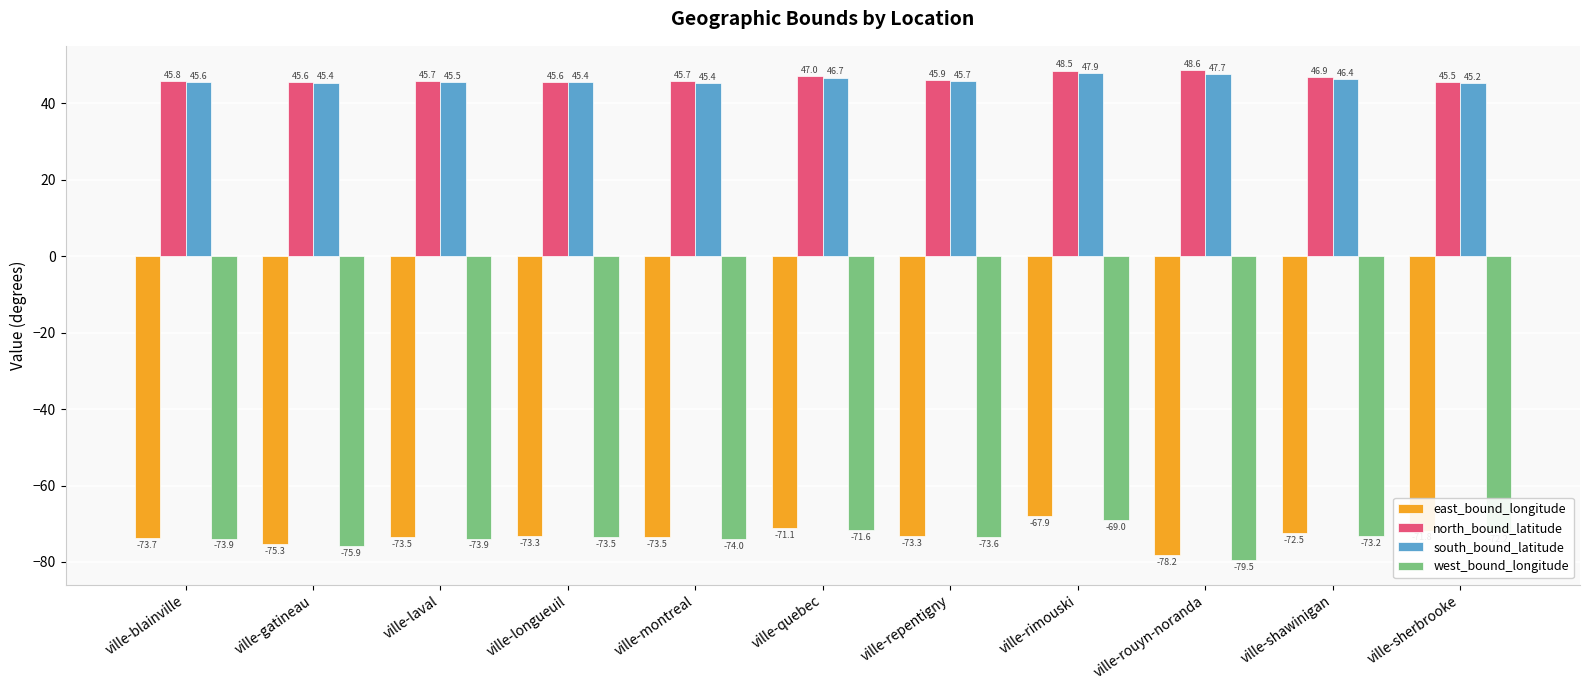

Rank the series at ville-longueuil from lowest to highest value.

west_bound_longitude, east_bound_longitude, south_bound_latitude, north_bound_latitude